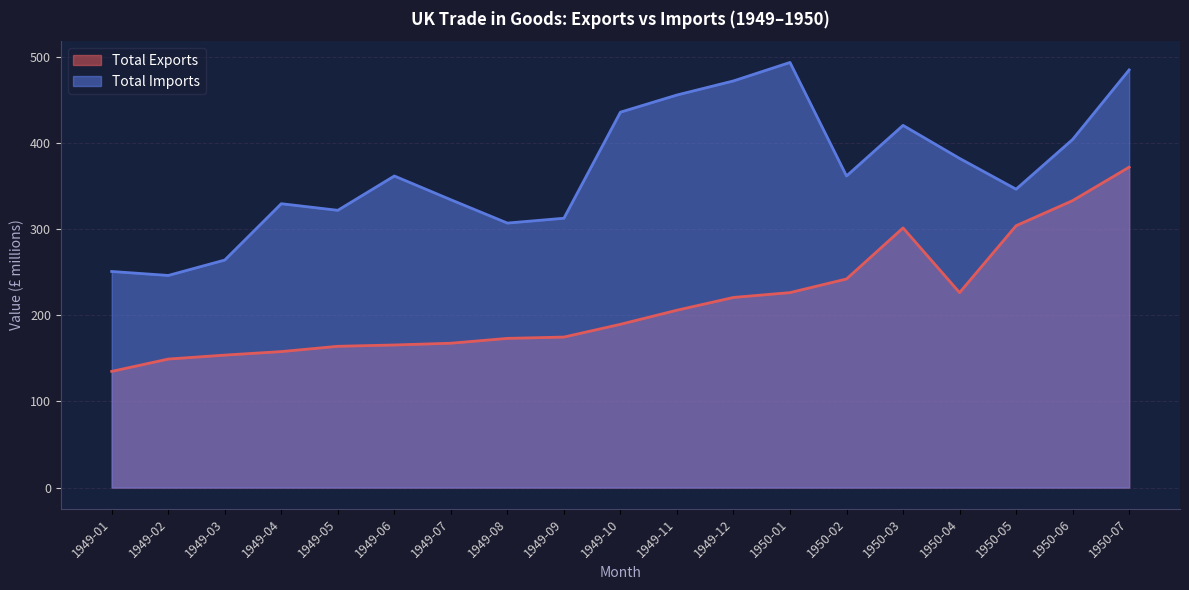

Where does the Total Imports series first go above 361?

1949-06